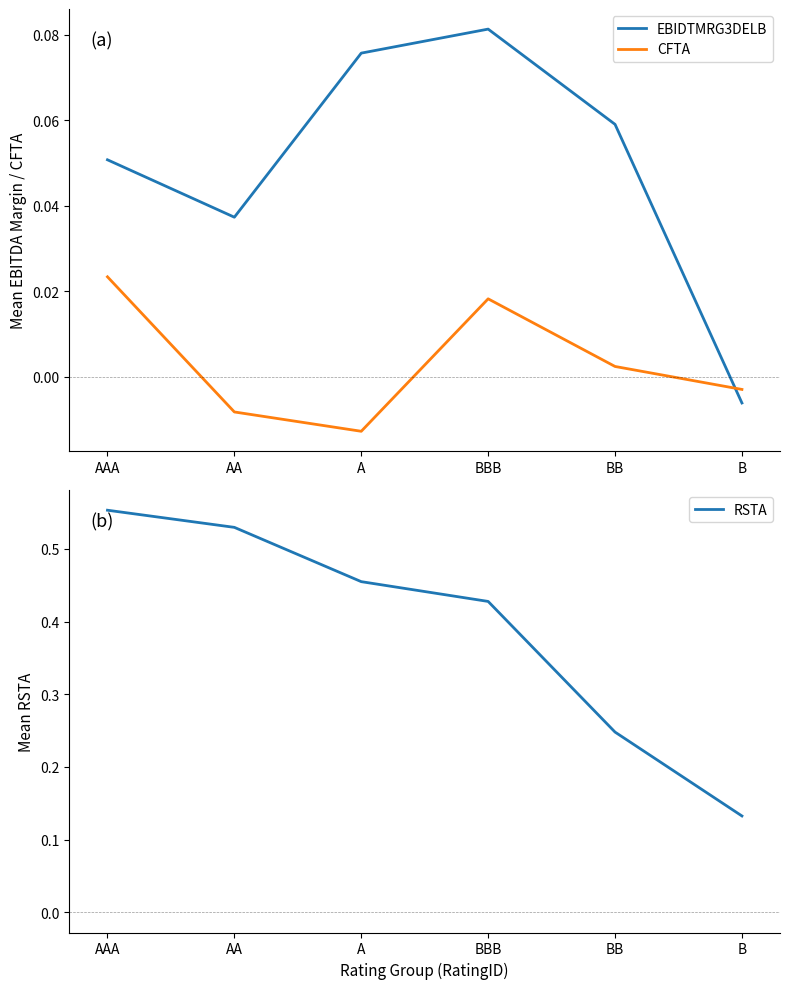

What is the sum of all EBIDTMRG3DELB values?

0.3